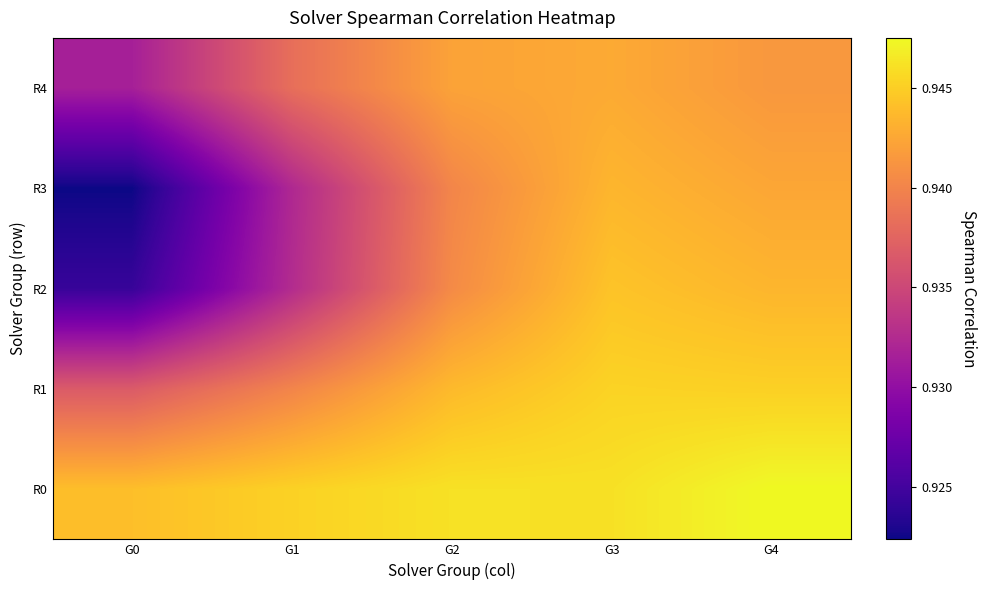

Which series changed the most between G3 and G4?

R0